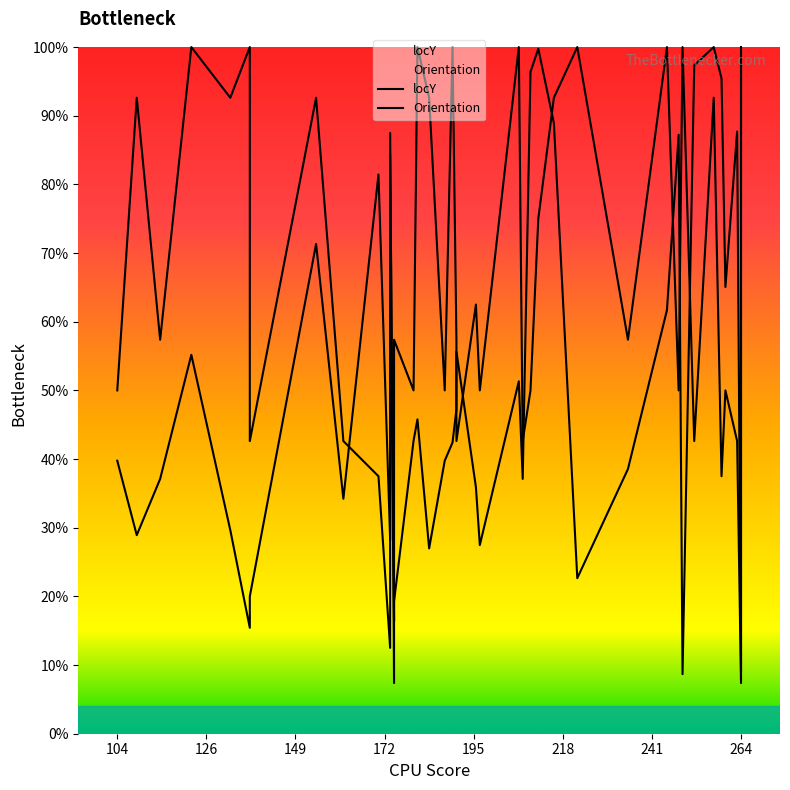

What is the highest value of the Orientation series?

1.0